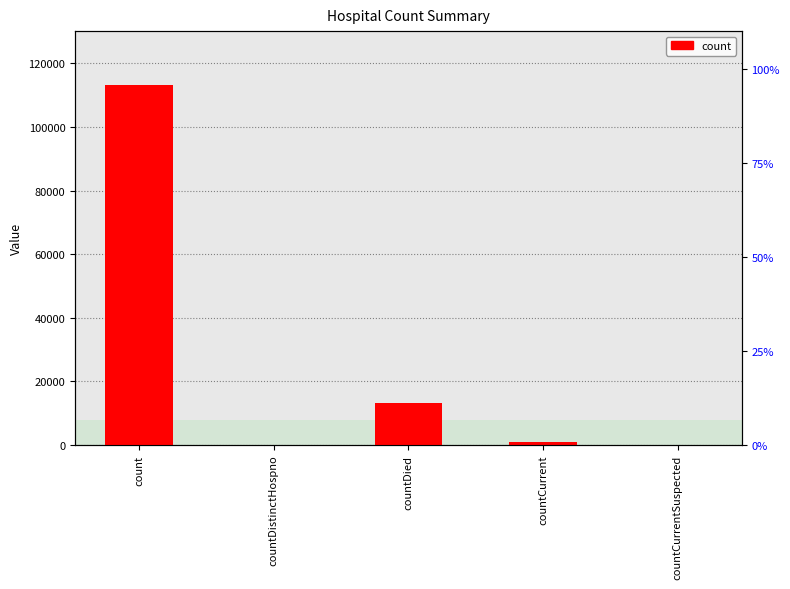

Rank the categories by value from highest to lowest.

count, countDied, countCurrent, countDistinctHospno, countCurrentSuspected